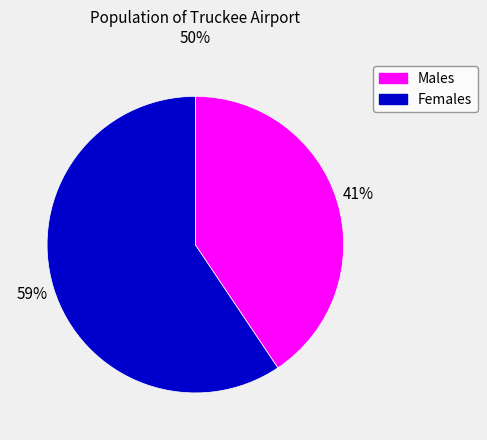

Is it true that Females is 52% of the pie?

False